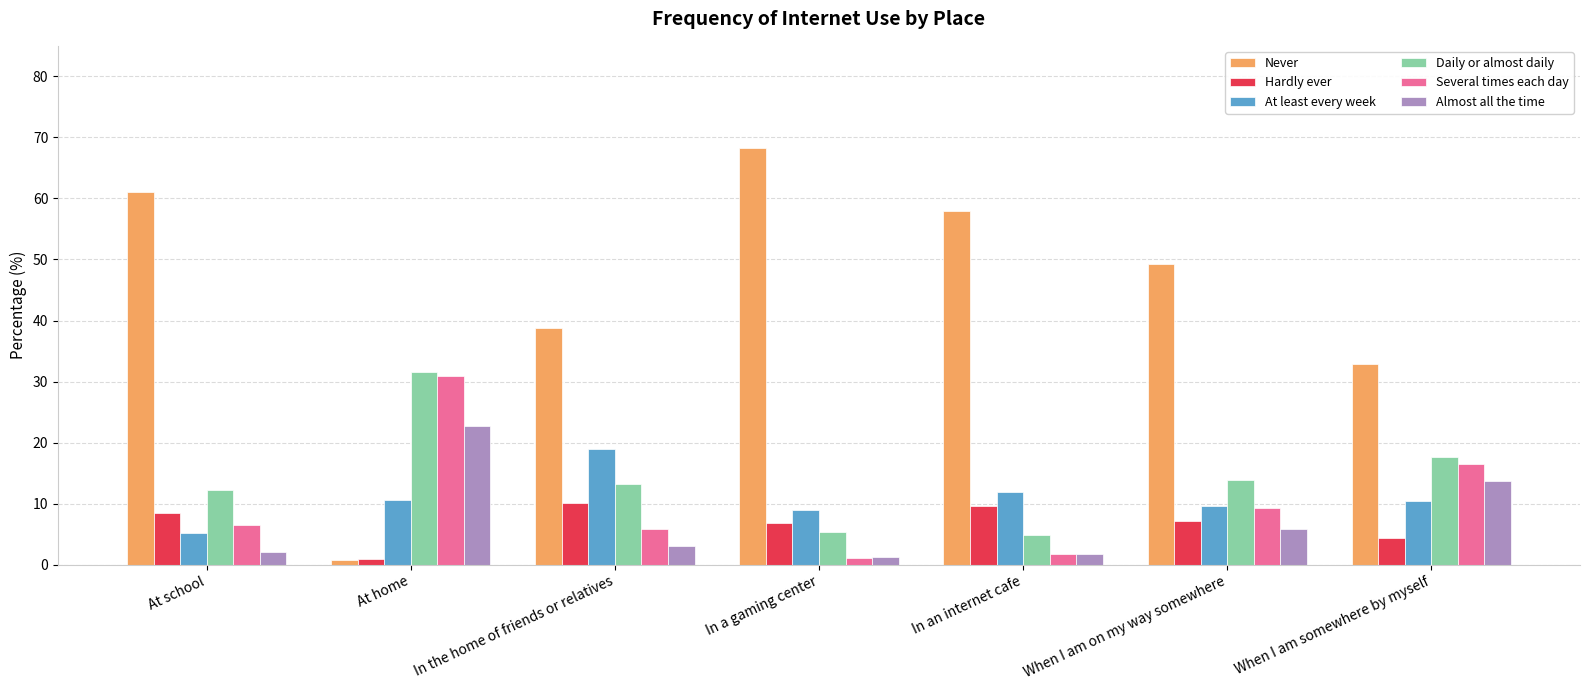

What is the approximate value of Never at In the home of friends or relatives?

38.8